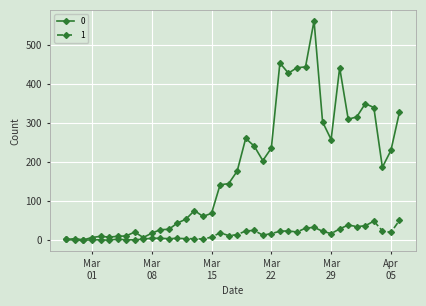

Rank the series by their maximum value, from lowest to highest.

1, 0